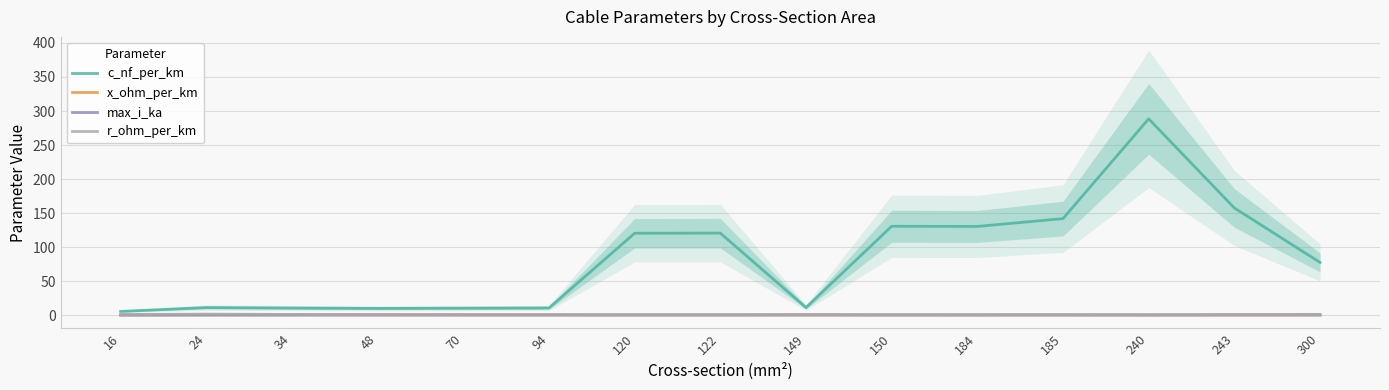

What is the sum of all c_nf_per_km values?

1236.3